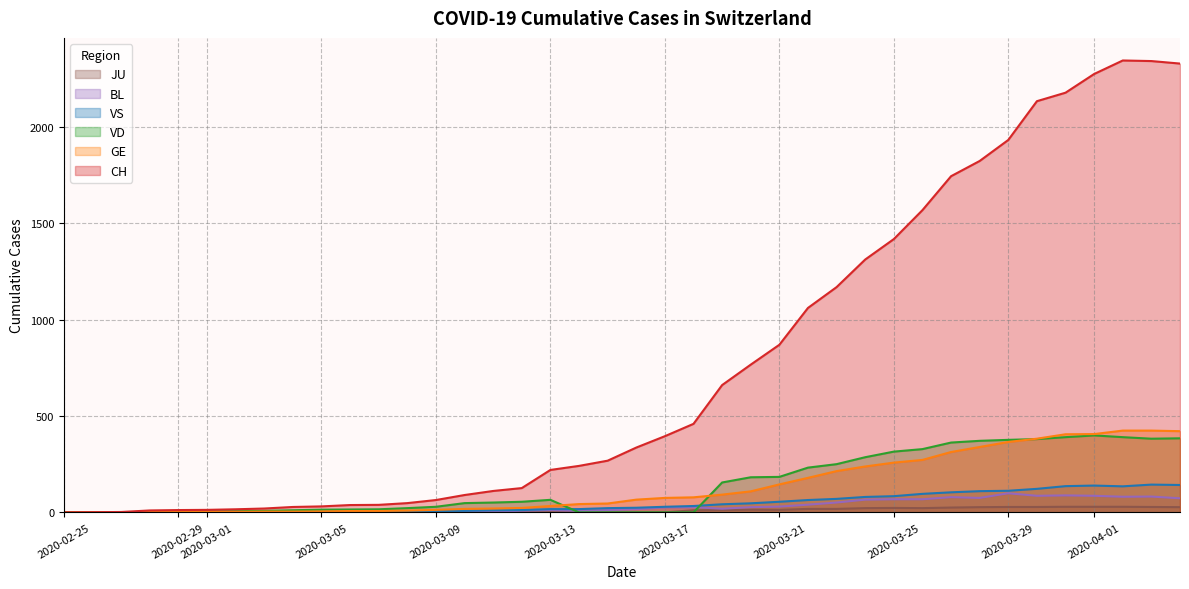

The value of CH at 2020-03-17 is 24. True or false?

False